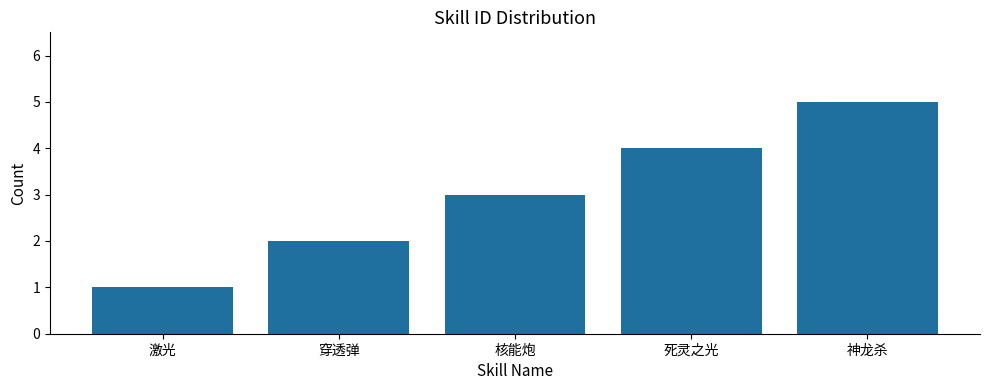

Reading left to right, list all the values displayed in this chart.

激光=1	穿透弹=2	核能炮=3	死灵之光=4	神龙杀=5